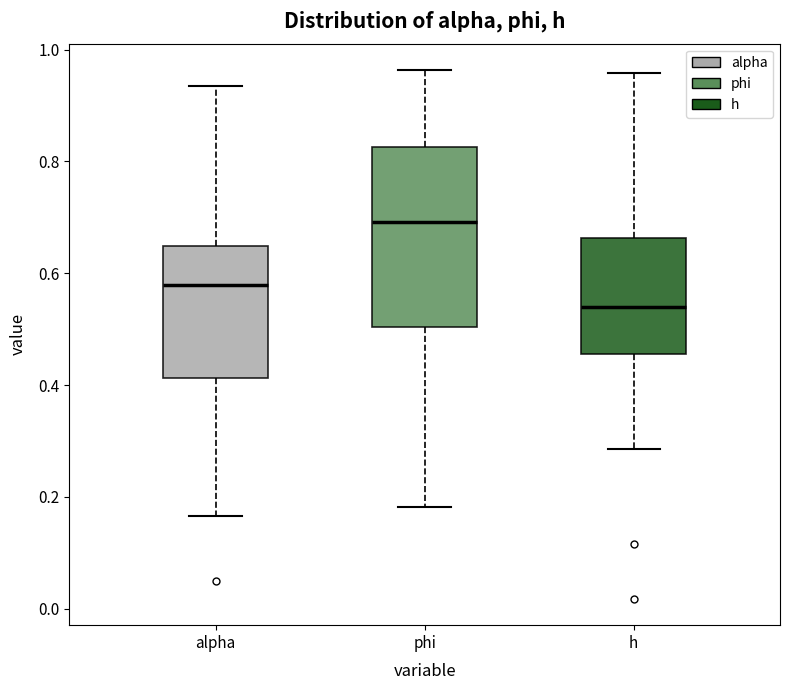

Comparing the boxes themselves (not the whiskers), which one is the tallest?

phi